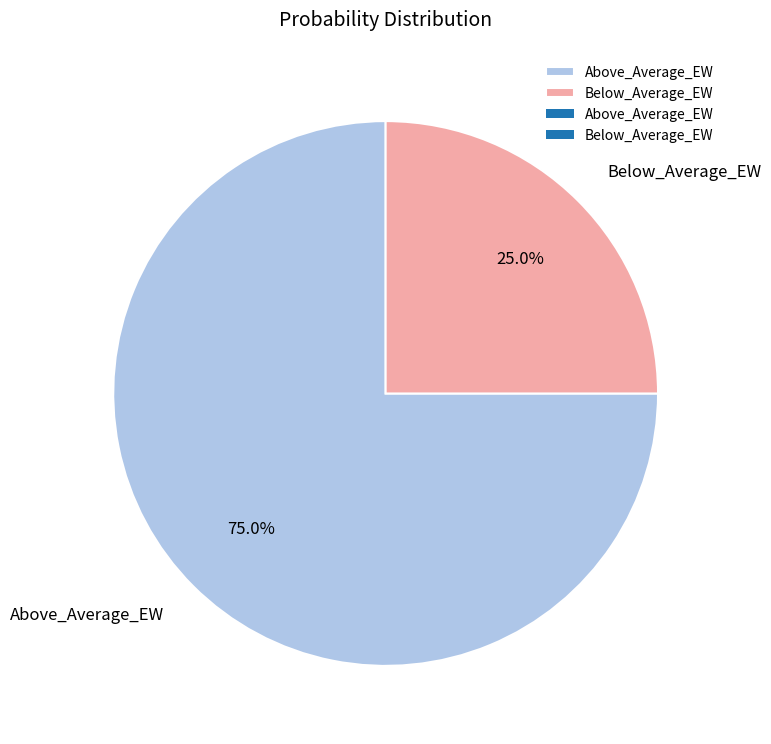

How many segments does this pie chart have?

2